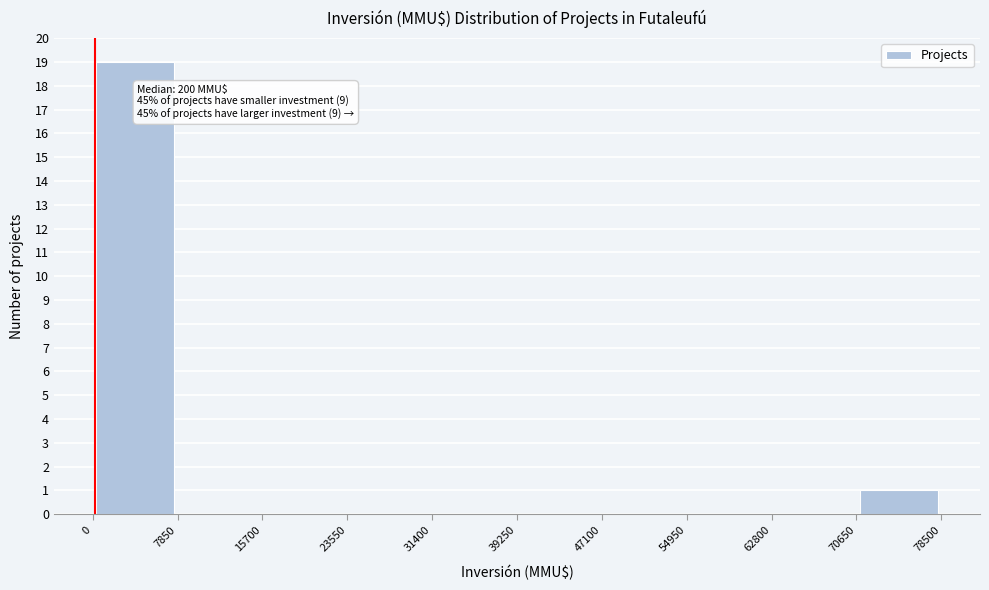

Which range on the x-axis has the tallest bar?

0 to 7850